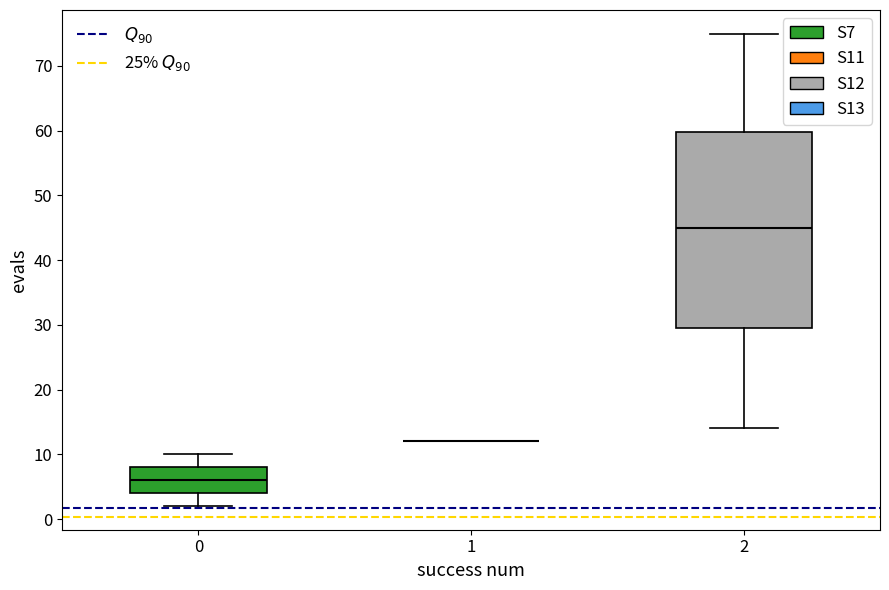

Which box is the tallest, from its lower edge to its upper edge?

2